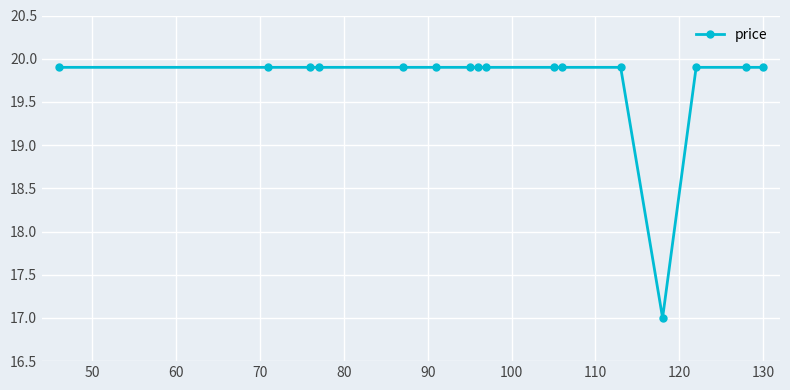

How many lines are shown in the chart?

1